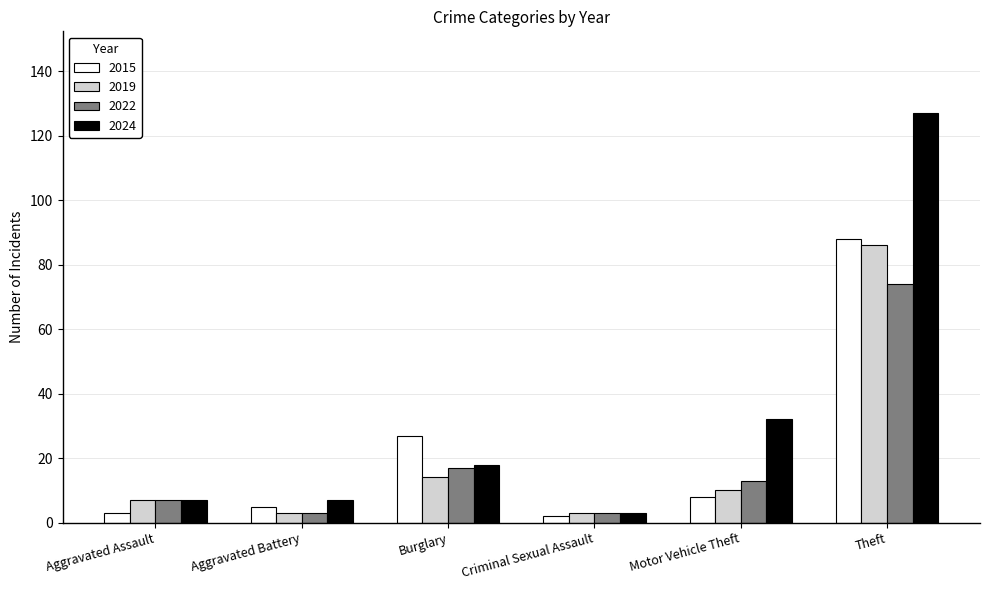

Reading right to left, extract all data points from this chart.

2015: 88	8	2	27	5	3
2019: 86	10	3	14	3	7
2022: 74	13	3	17	3	7
2024: 127	32	3	18	7	7